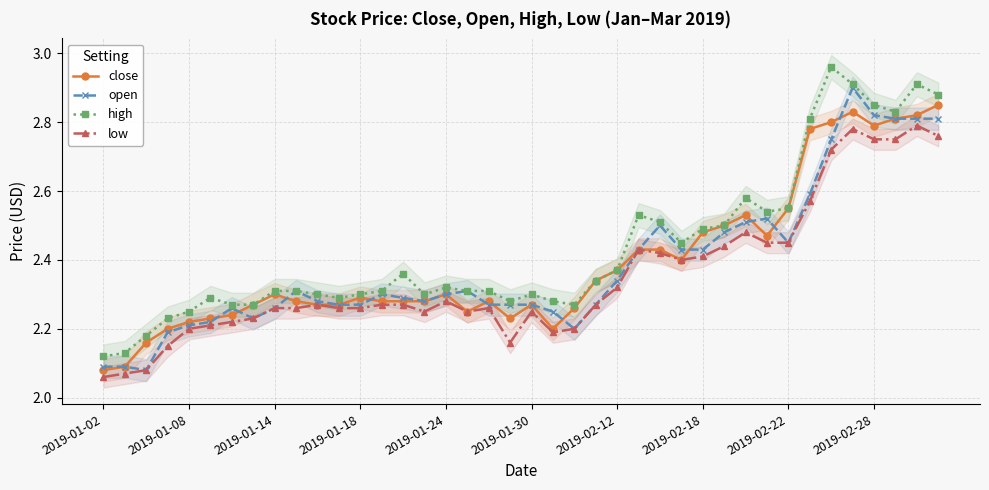

True or false: open has more than 0 interior local peaks.

True